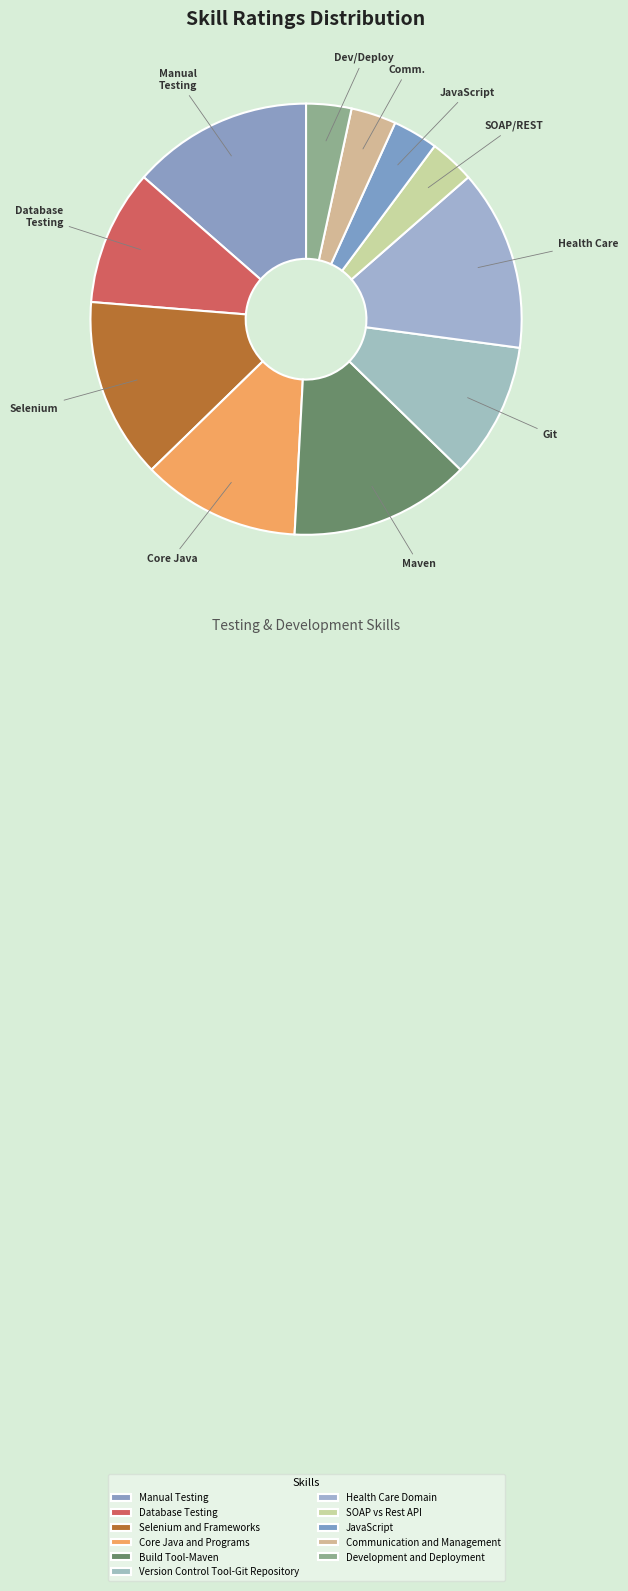

How many segments does this pie chart have?

11